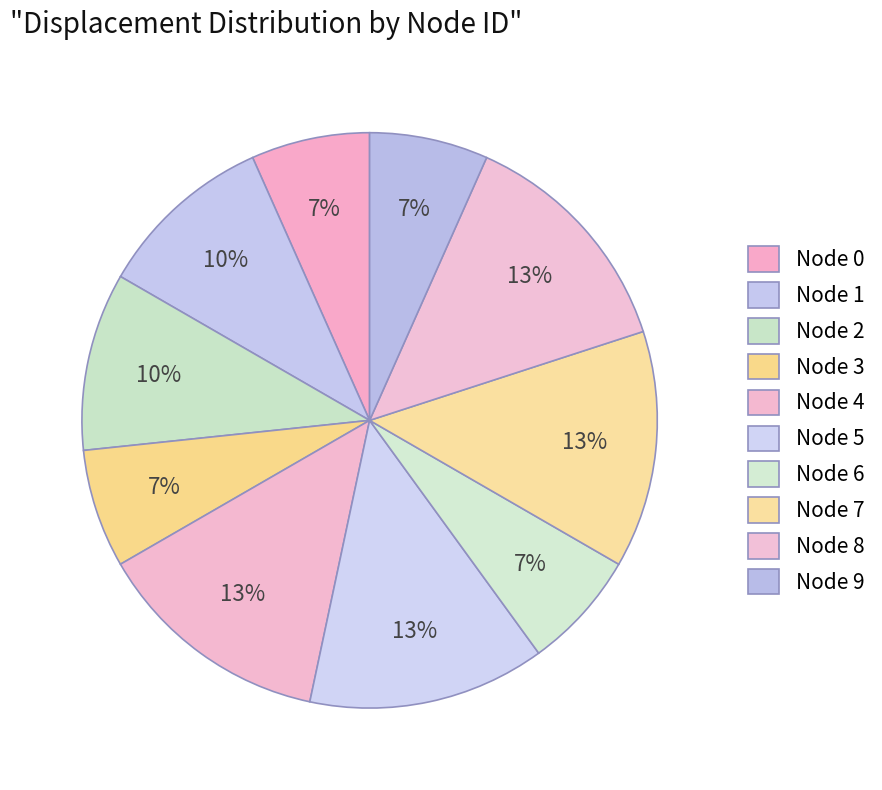

Count the number of slices in the pie.

10